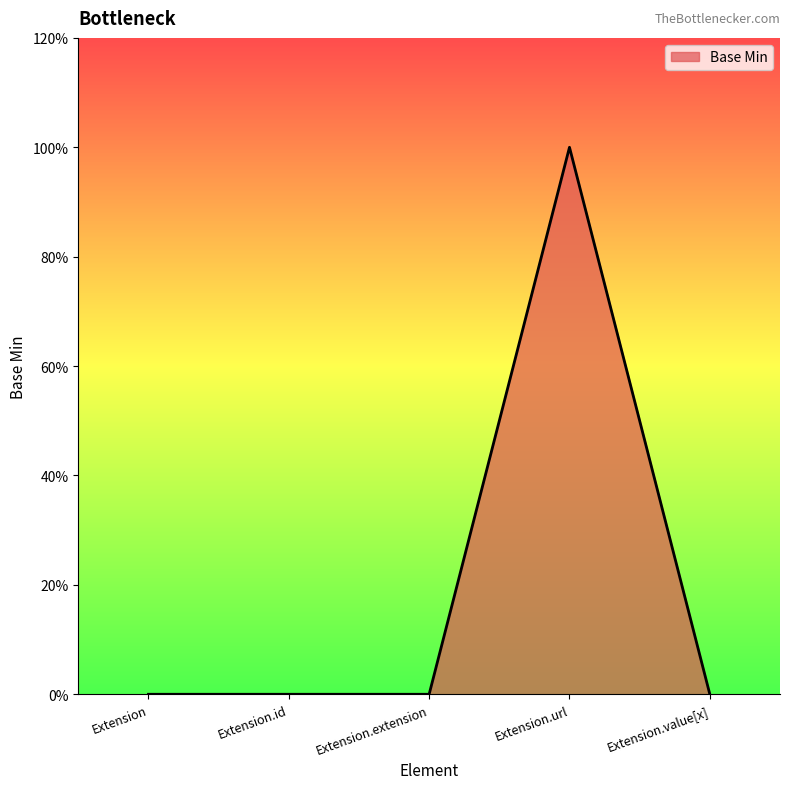

Does the chart have visible grid lines?

No